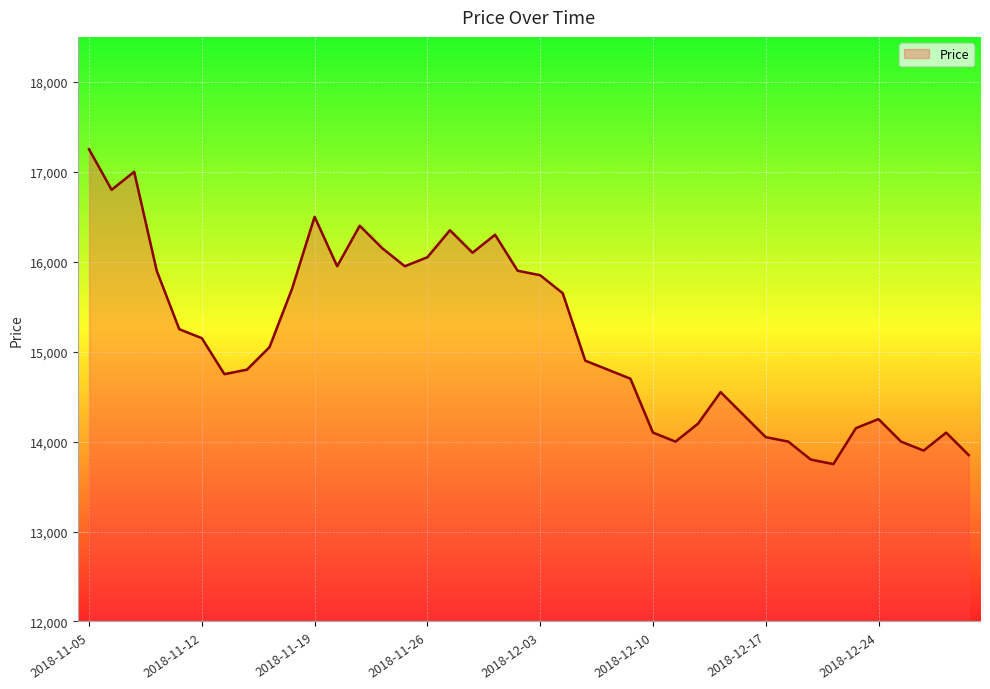

How many values are below 15050?

20